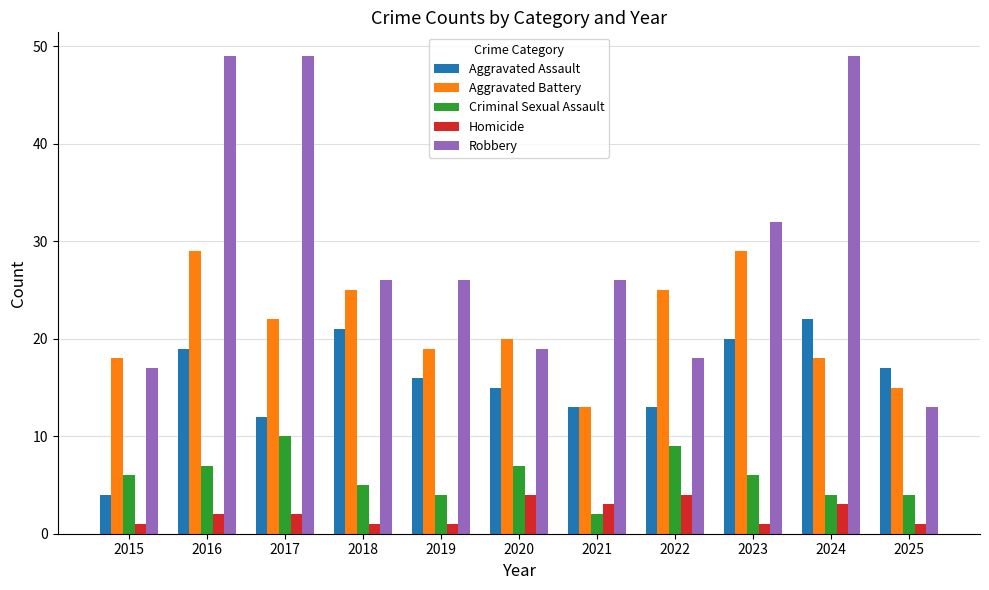

Which series has the largest range (max minus min)?

Robbery